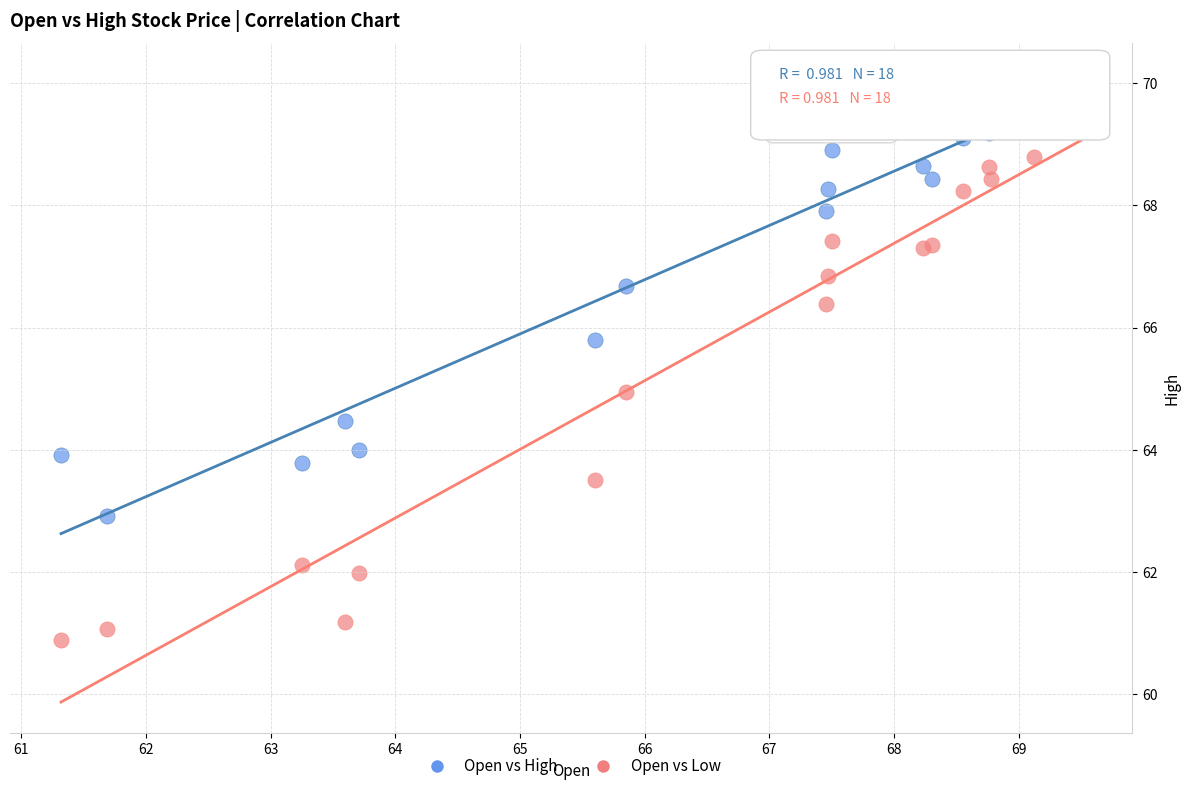

What is the X range (max minus min) for the scatter plot?

8.2